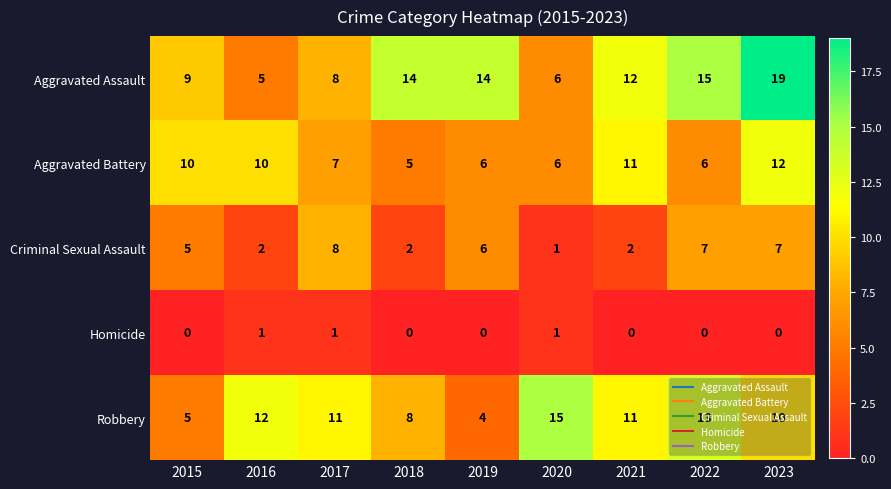

What is the sum of the Aggravated Assault values at 2016 and 2015?

14